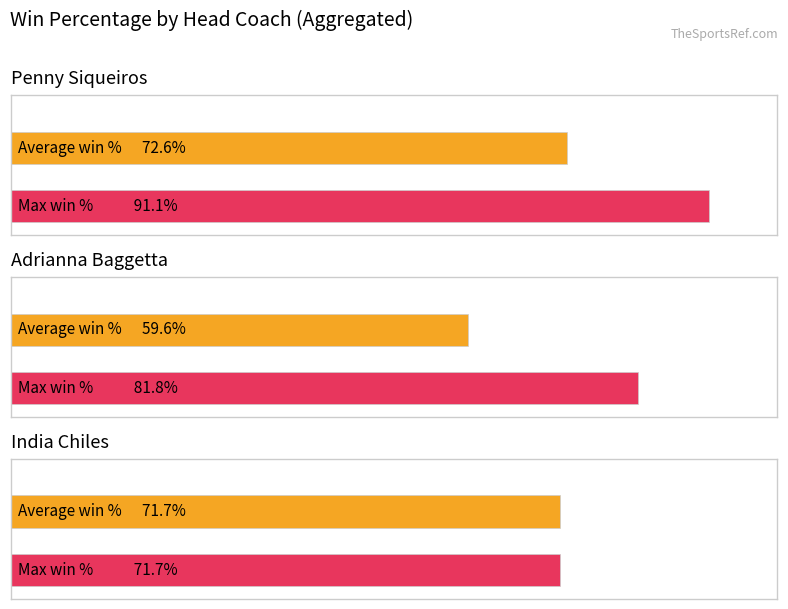

Is it true that avg_win_perc equals 1.0 at Penny Siqueiros?

False